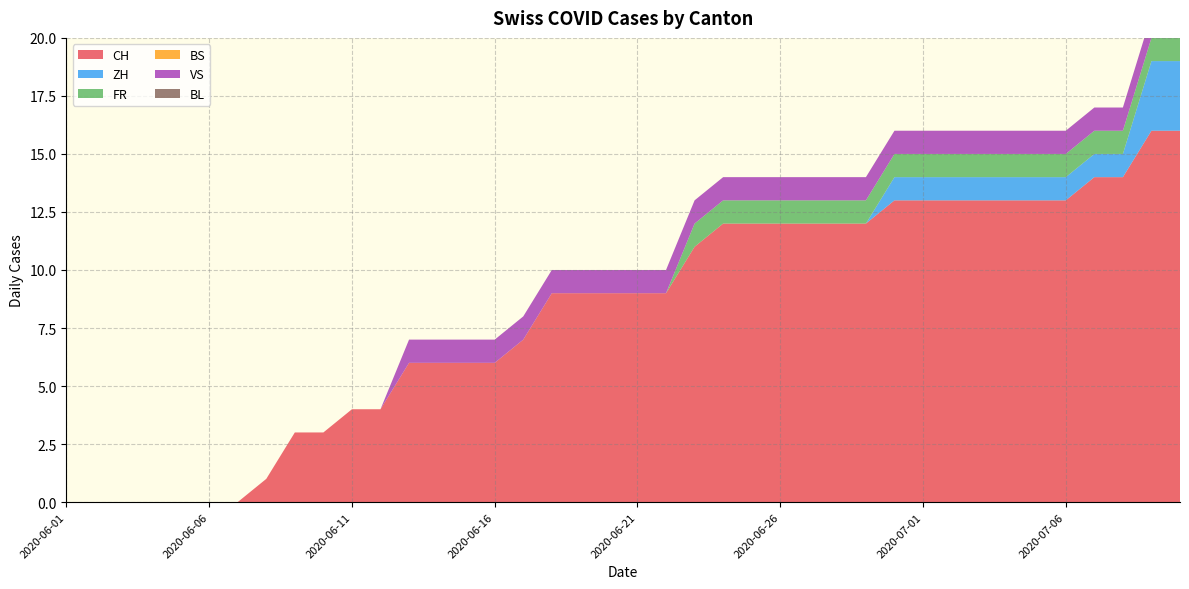

Reading left to right, transcribe all the data shown in this chart.

CH: 0	0	0	0	0	0	0	1	3	3	4	4	6	6	6	6	7	9	9	9	9	9	11	12	12	12	12	12	12	13	13	13	13	13	13	13	14	14	16	16
ZH: 0	0	0	0	0	0	0	0	0	0	0	0	0	0	0	0	0	0	0	0	0	0	0	0	0	0	0	0	0	1	1	1	1	1	1	1	1	1	3	3
FR: 0	0	0	0	0	0	0	0	0	0	0	0	0	0	0	0	0	0	0	0	0	0	1	1	1	1	1	1	1	1	1	1	1	1	1	1	1	1	1	1
BS: 0	0	0	0	0	0	0	0	0	0	0	0	0	0	0	0	0	0	0	0	0	0	0	0	0	0	0	0	0	0	0	0	0	0	0	0	0	0	0	0
VS: 0	0	0	0	0	0	0	0	0	0	0	0	1	1	1	1	1	1	1	1	1	1	1	1	1	1	1	1	1	1	1	1	1	1	1	1	1	1	1	1
BL: 0	0	0	0	0	0	0	0	0	0	0	0	0	0	0	0	0	0	0	0	0	0	0	0	0	0	0	0	0	0	0	0	0	0	0	0	0	0	0	0